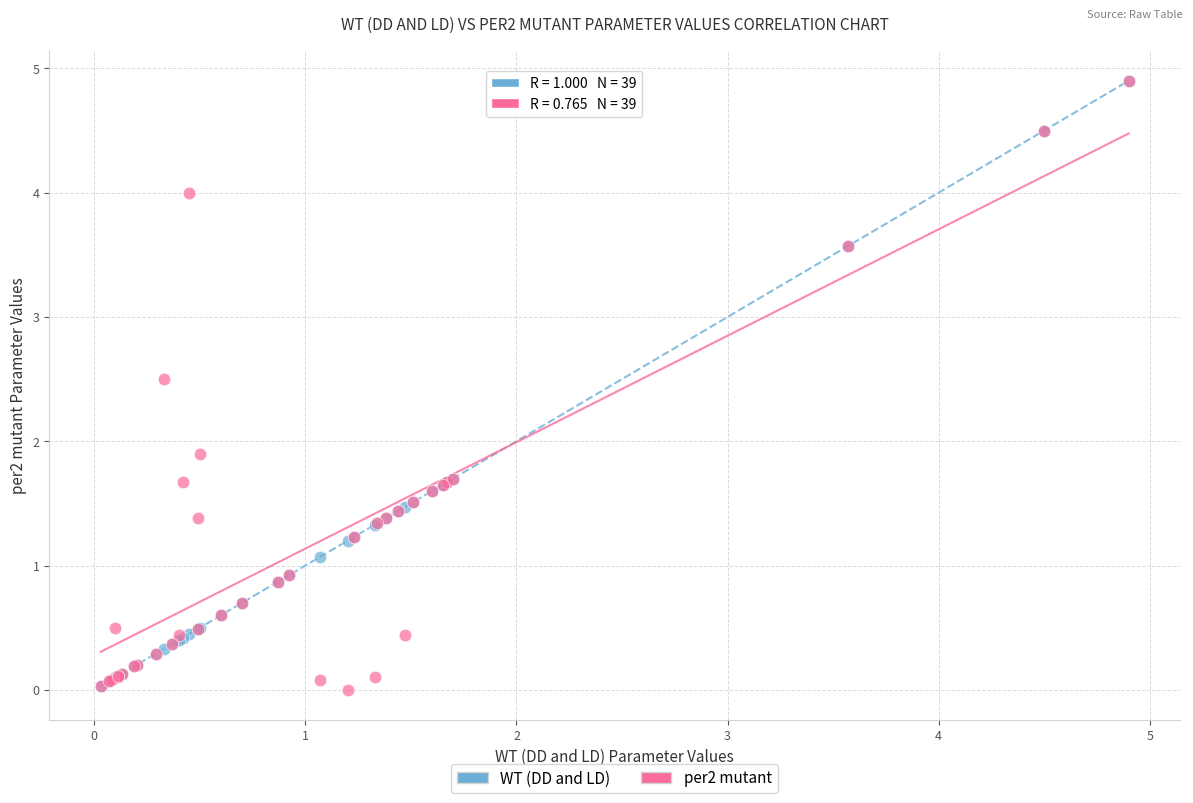

In the WT (DD and LD) series, what Y value is closest to 2?

1.7